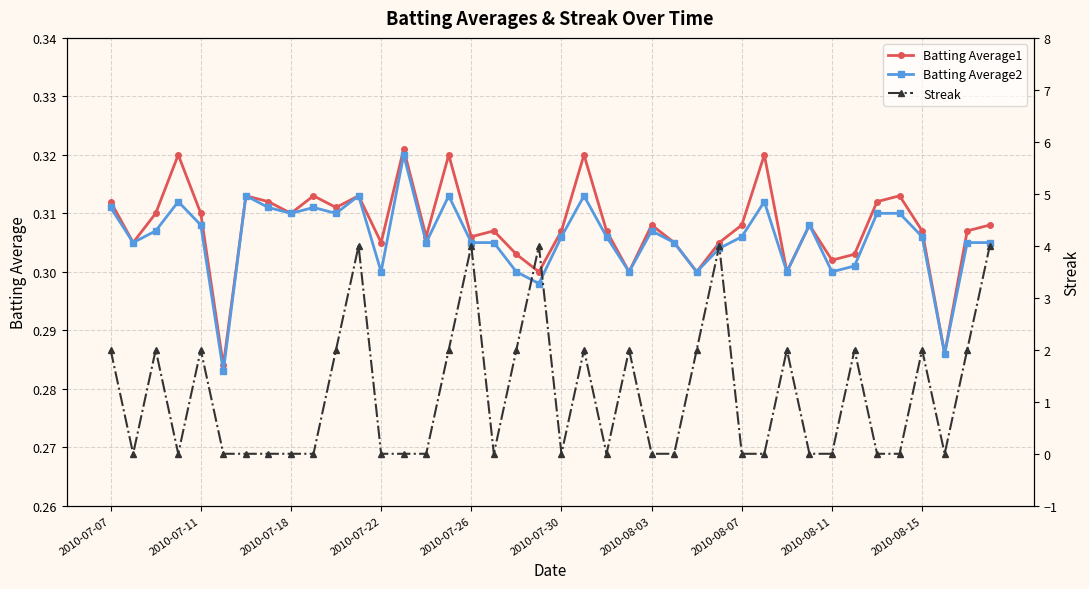

Count the Batting Average1 values in the range 0 to 1.

40